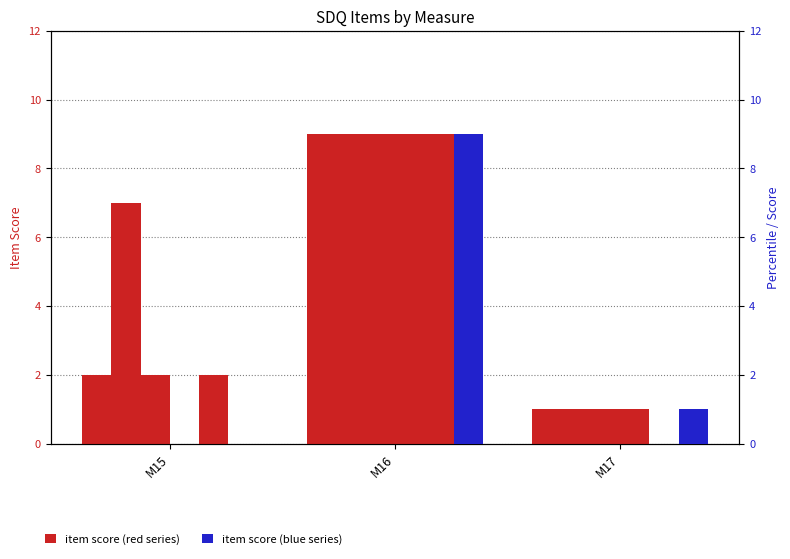

The value of sdq_item8 at M15 is 2. True or false?

True